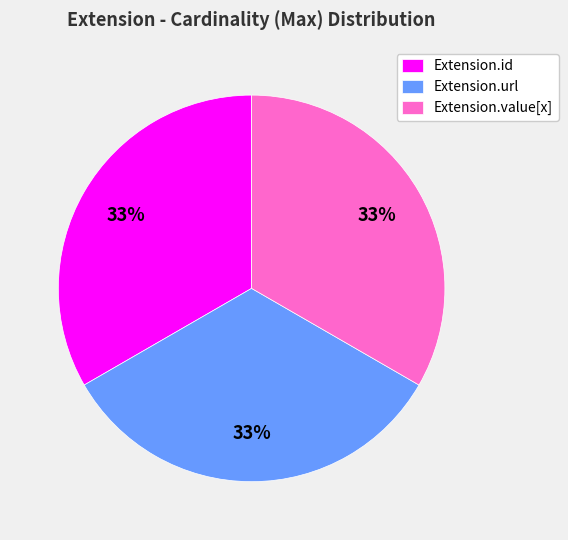

Is there a majority slice in this chart?

No